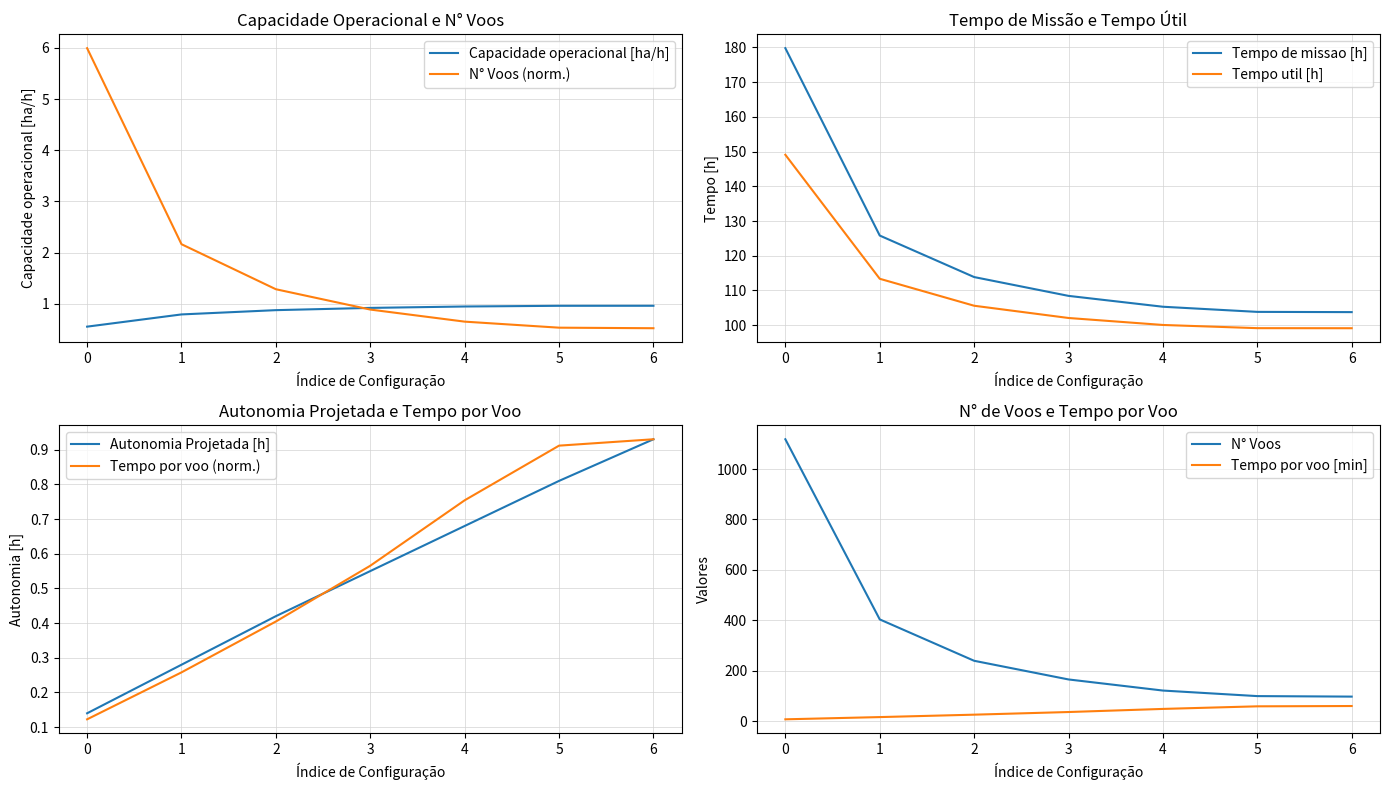

The Tempo util [h] series shows 53.7 at 2. True or false?

False